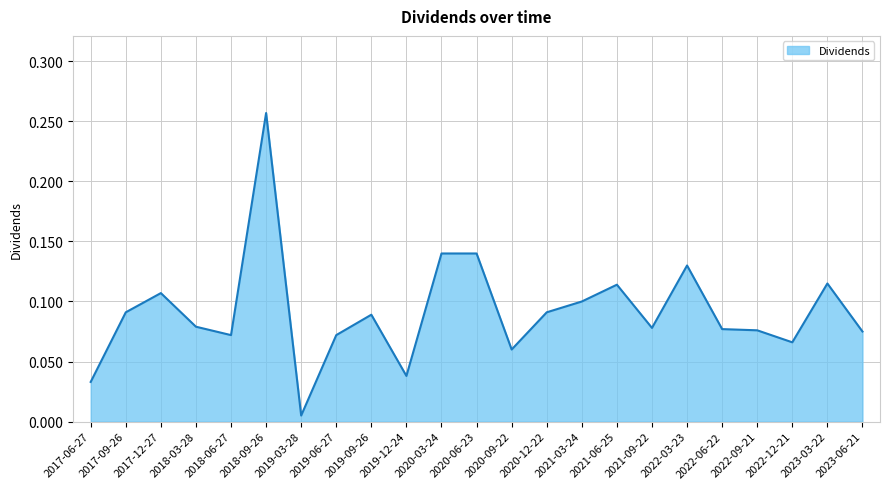

The chart shows a value of 0.1 at 2021-09-22. True or false?

True